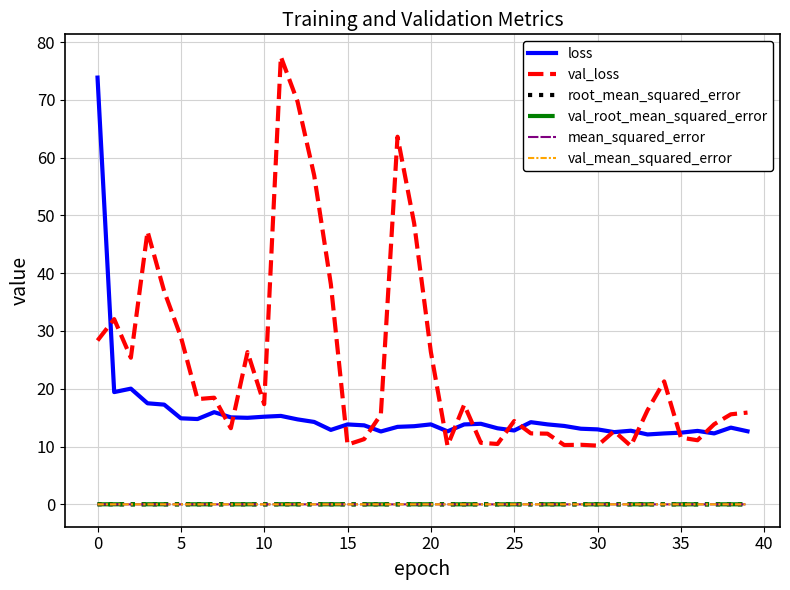

True or false: loss and val_root_mean_squared_error cross at least once.

False